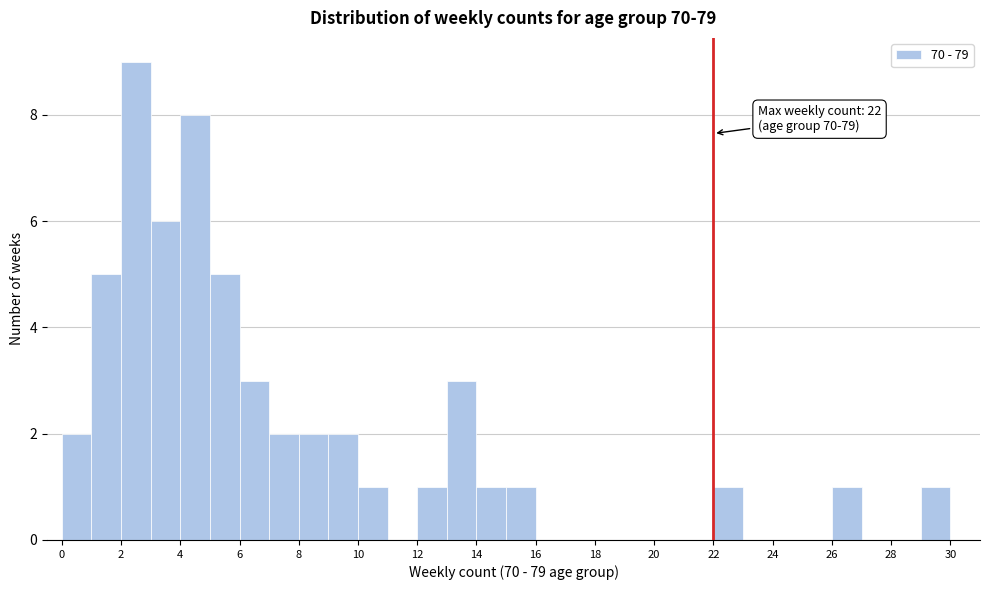

Over which range of the x-axis is the bar tallest?

2 to 3